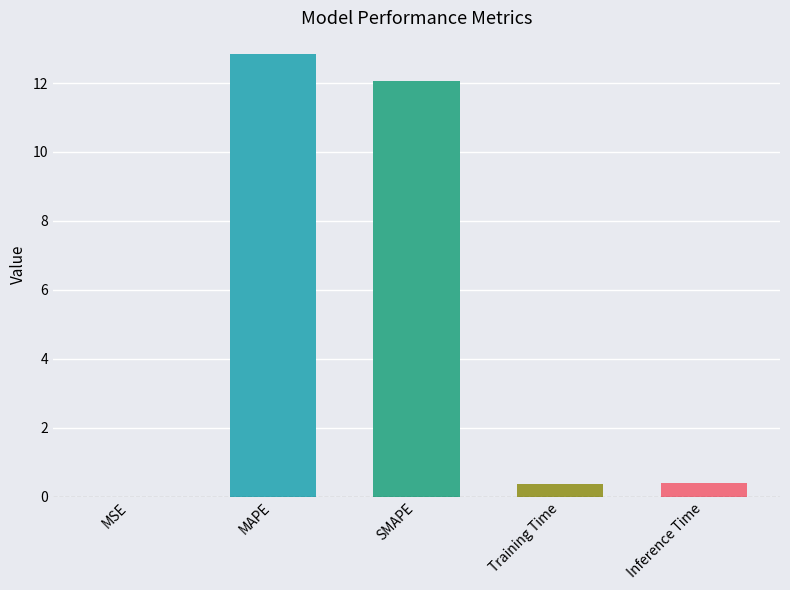

What is the change in value from MSE to Training Time?

+0.4